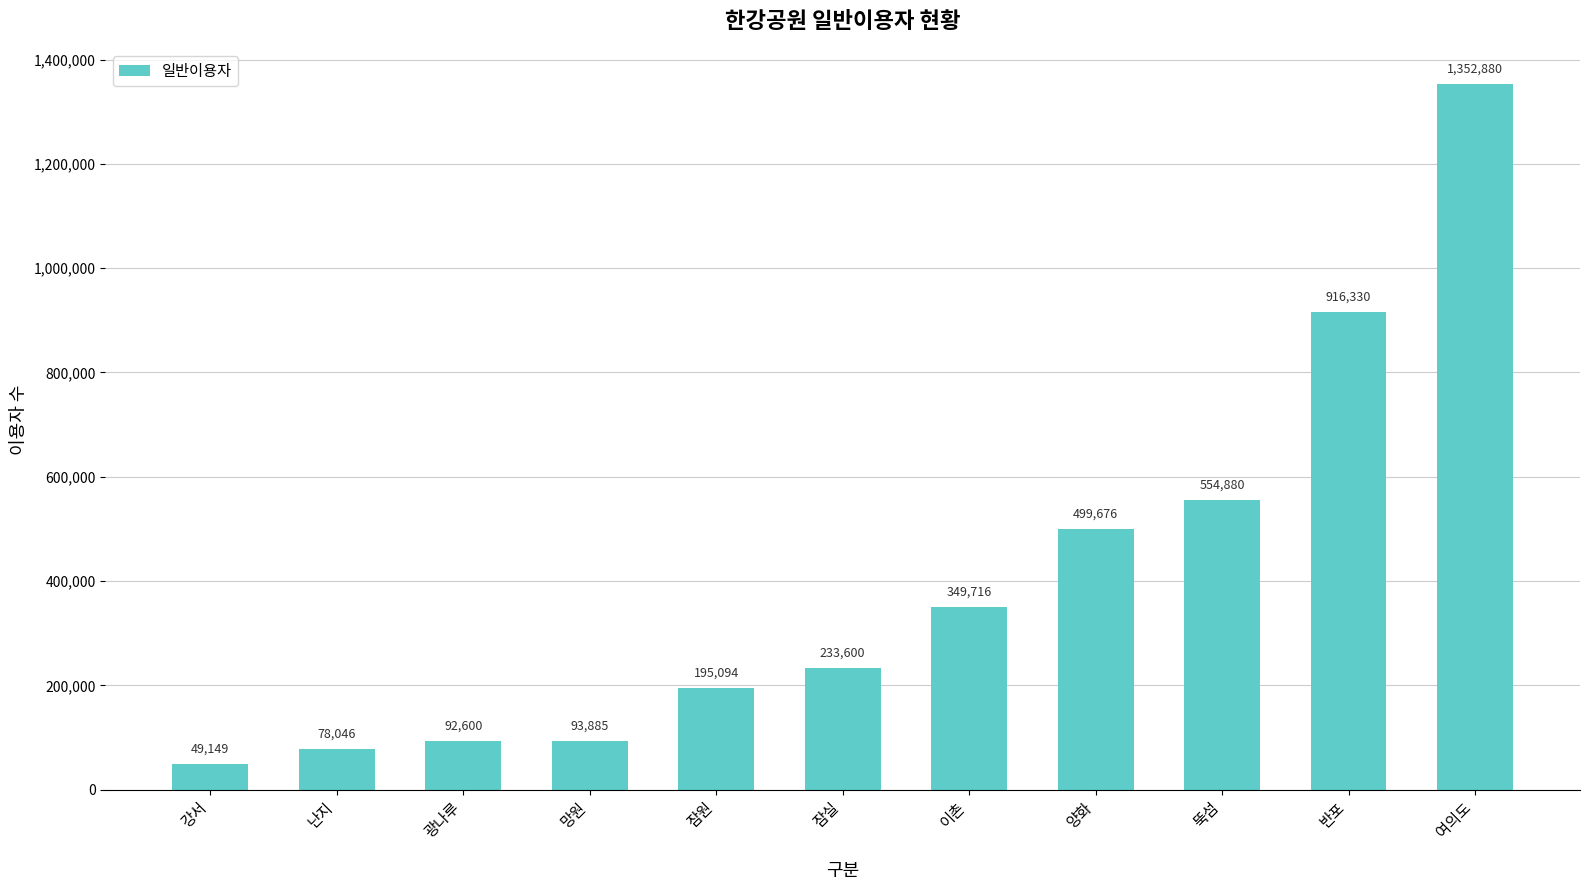

Reading left to right, extract all data points from this chart.

강서=49149	난지=78046	광나루=92600	망원=93885	잠원=195094	잠실=233600	이촌=349716	양화=499676	뚝섬=554880	반포=916330	여의도=1352880